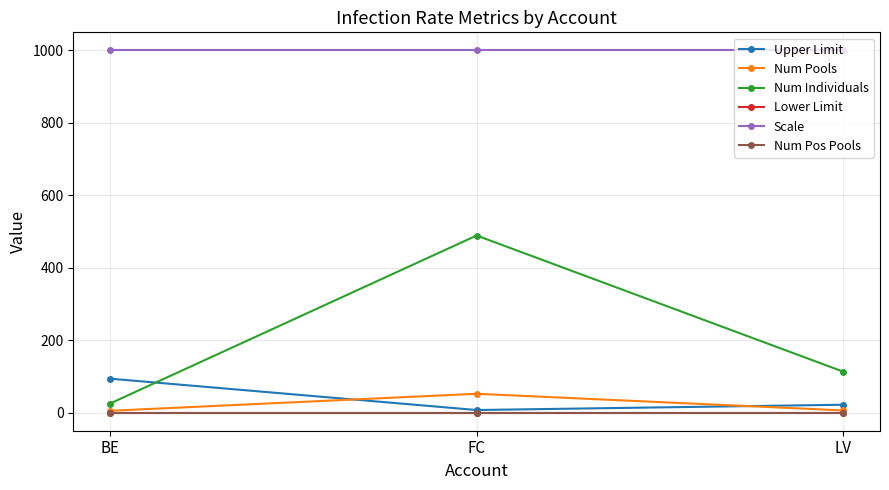

Which series has the widest spread of values?

Num Individuals